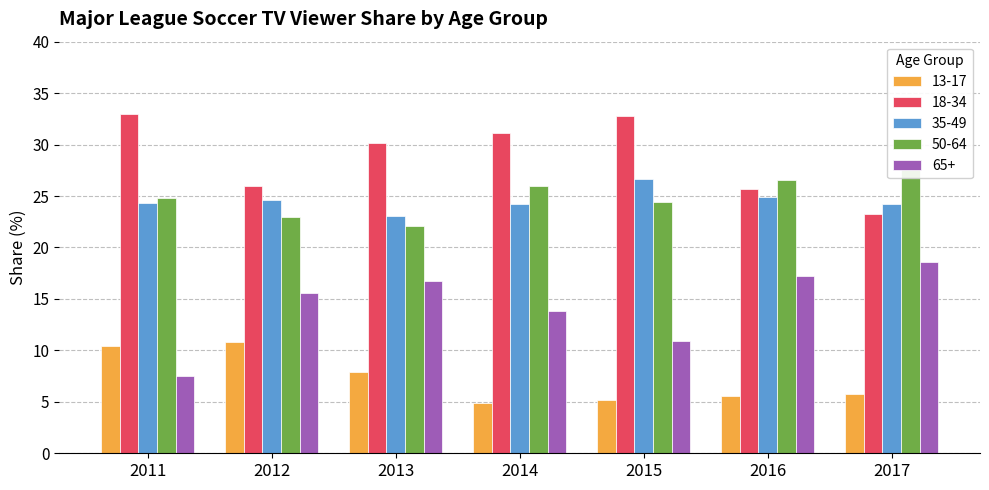

What is the sum of all 18-34 values?

202.1